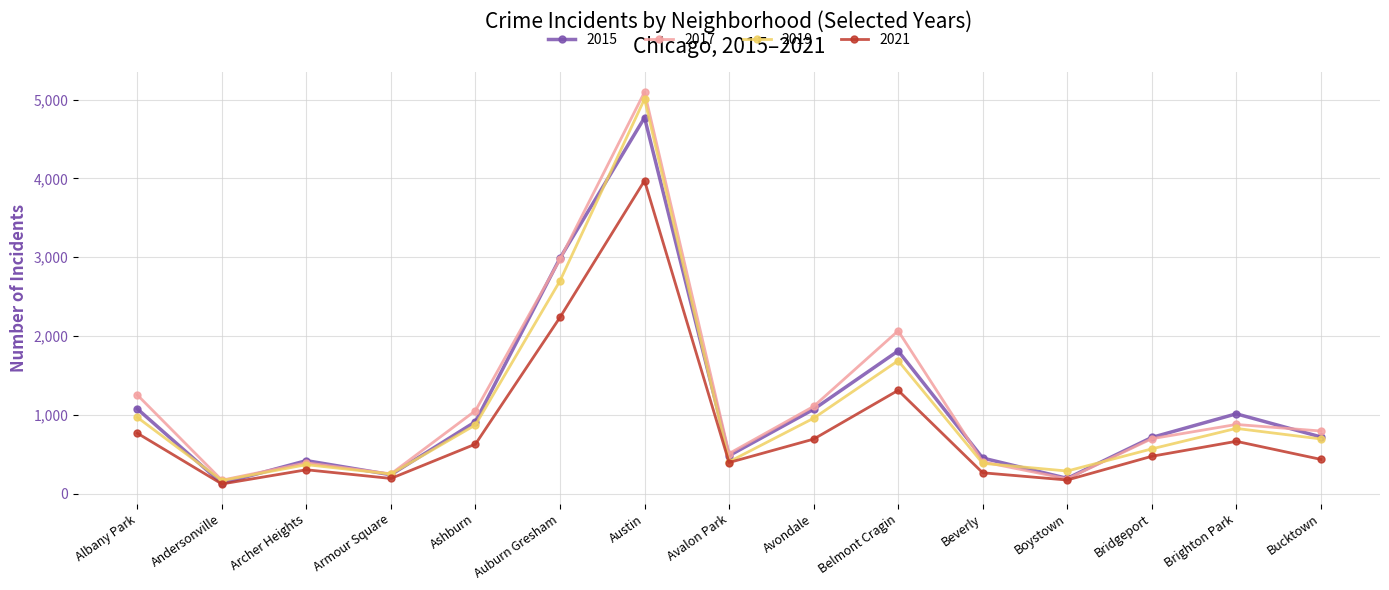

True or false: 2017 has more than 2 points higher than both neighbors.

True